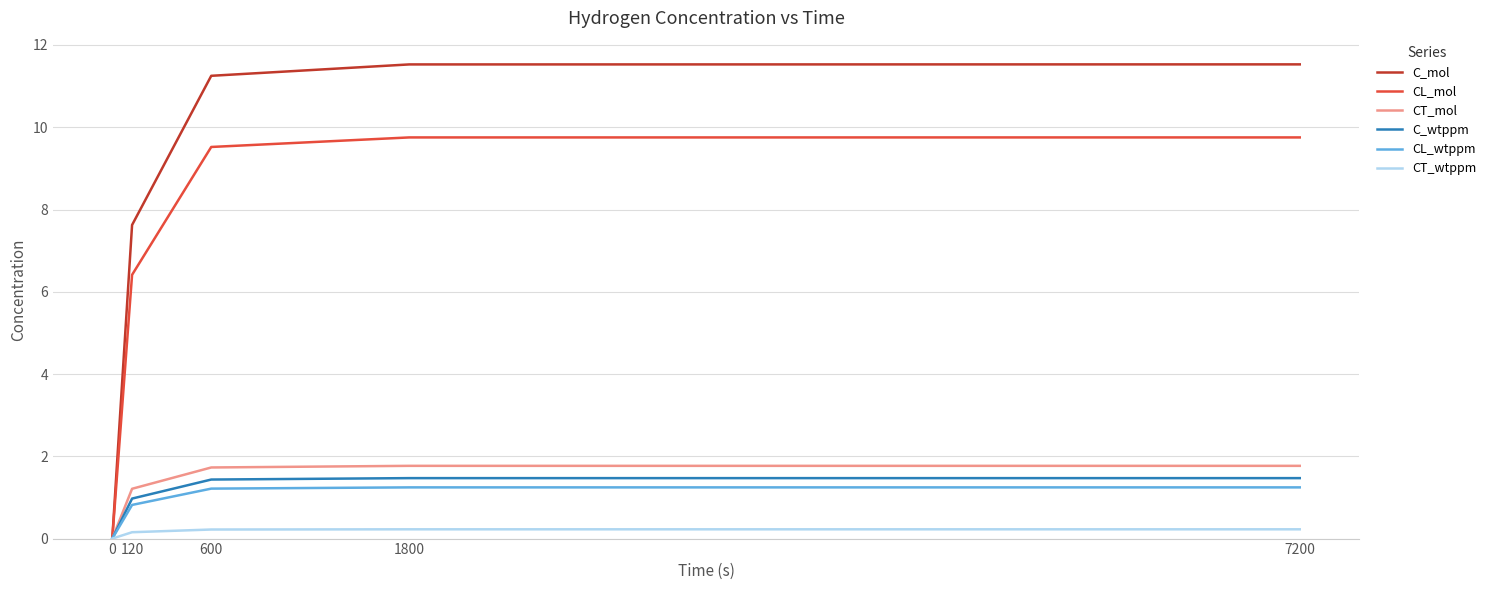

Does the chart display data point markers on the line(s)?

No